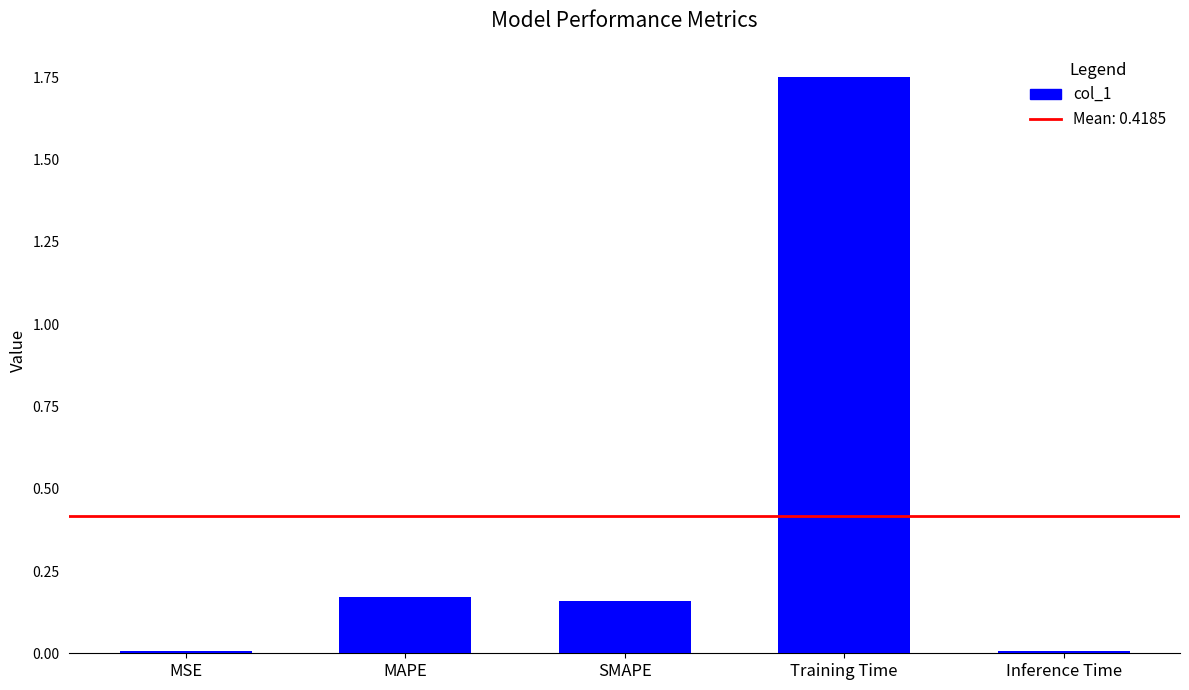

What is the sum of all values?

2.1